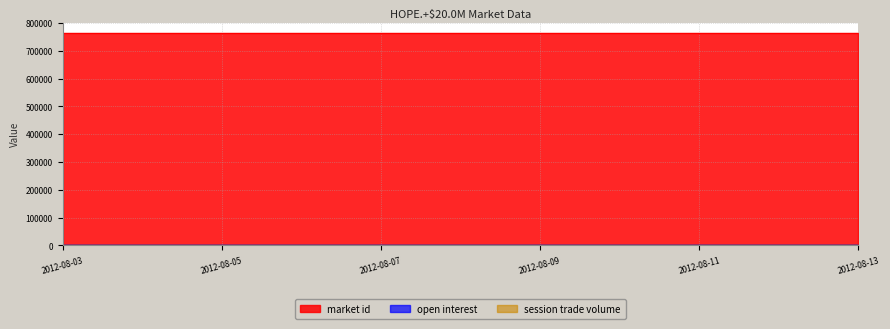

True or false: open interest and session trade volume intersect in this chart.

False